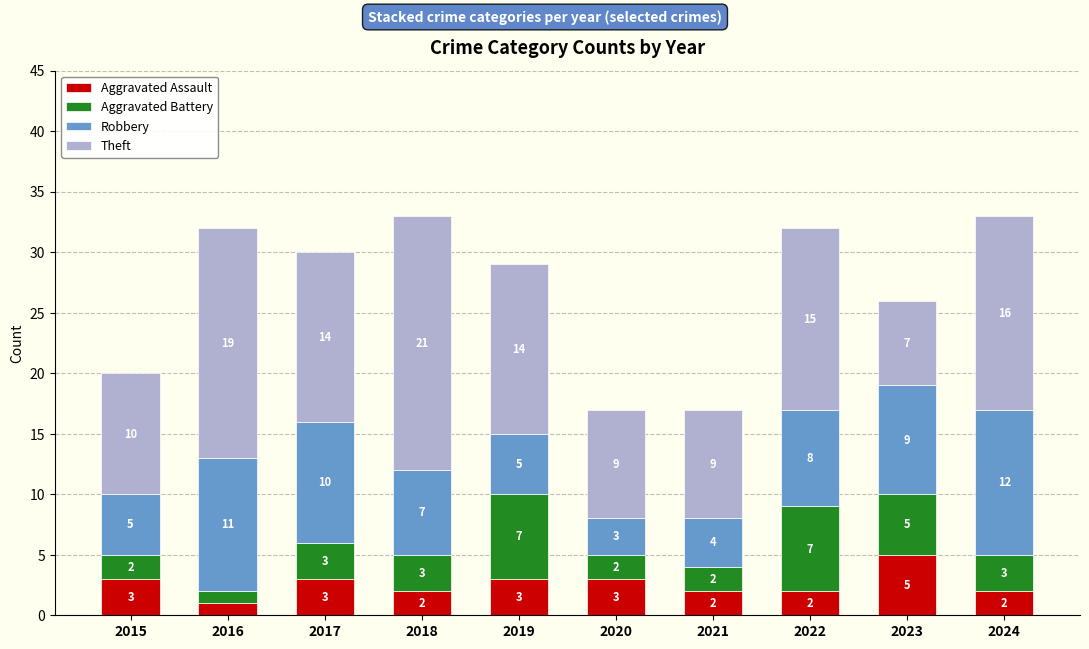

What is the difference between the maximum and minimum values in the Aggravated Assault series?

4